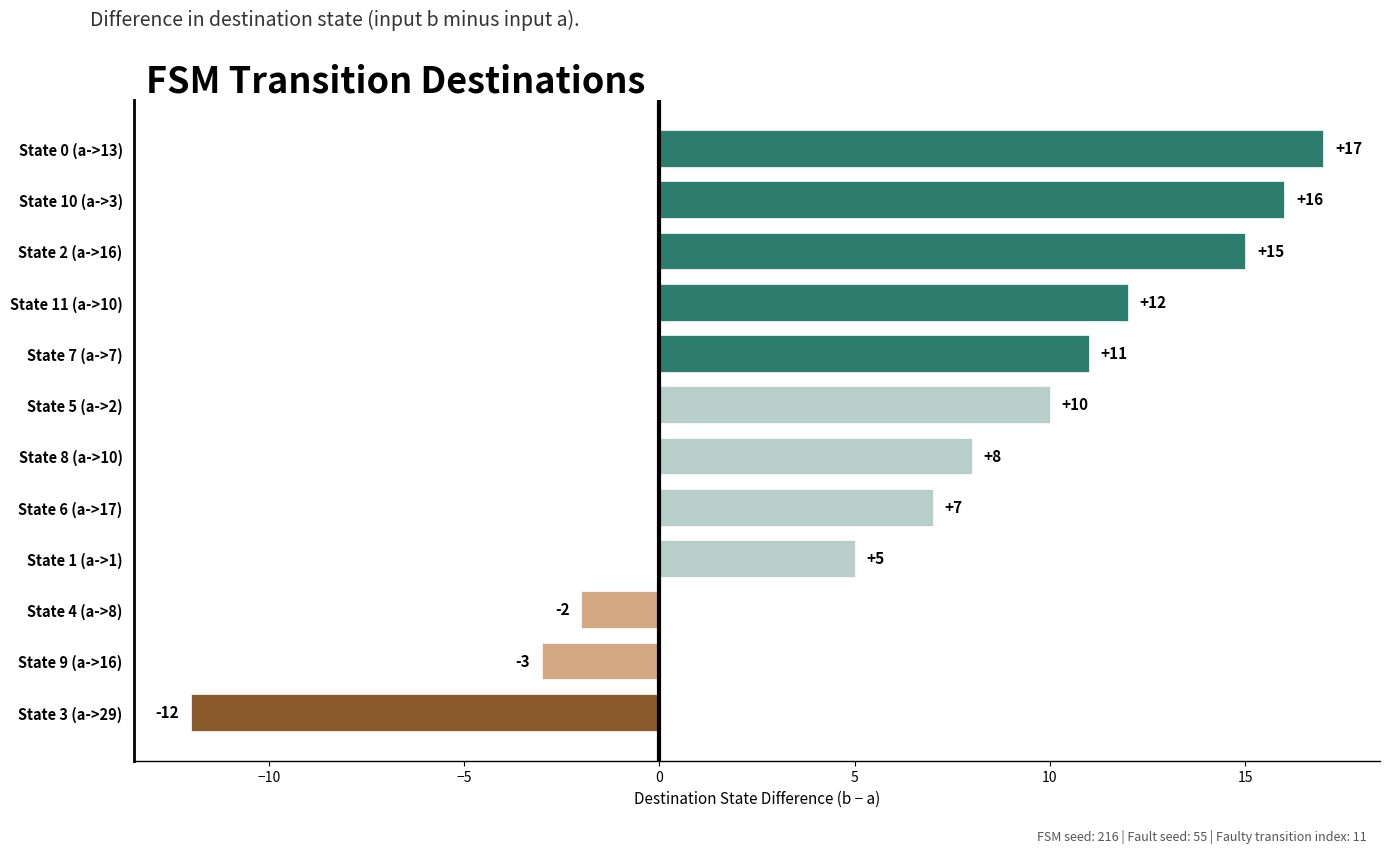

Which category has the lowest value across all series?

State 3 (a->29)